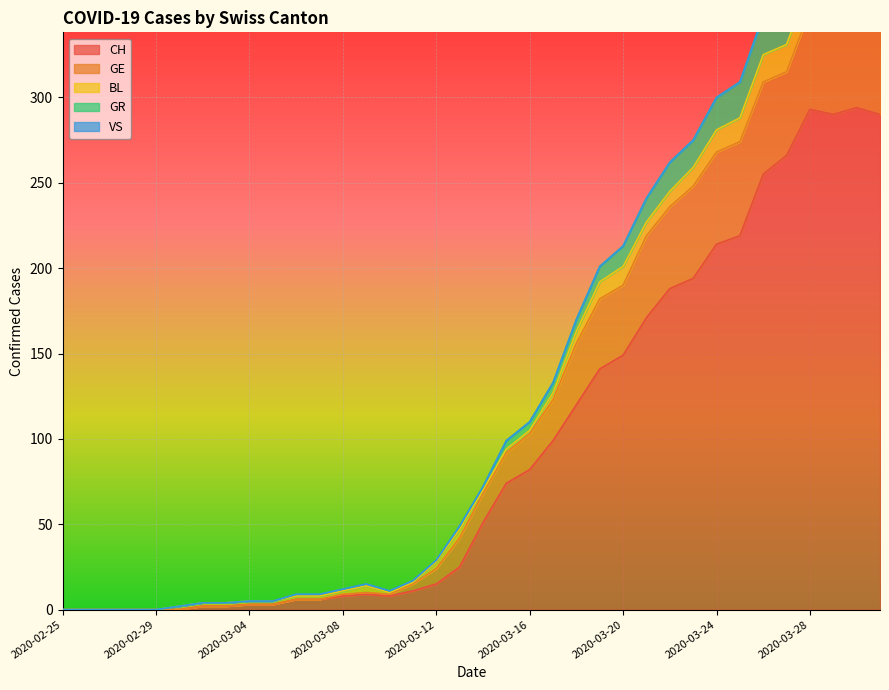

Which series has the widest spread of values?

CH